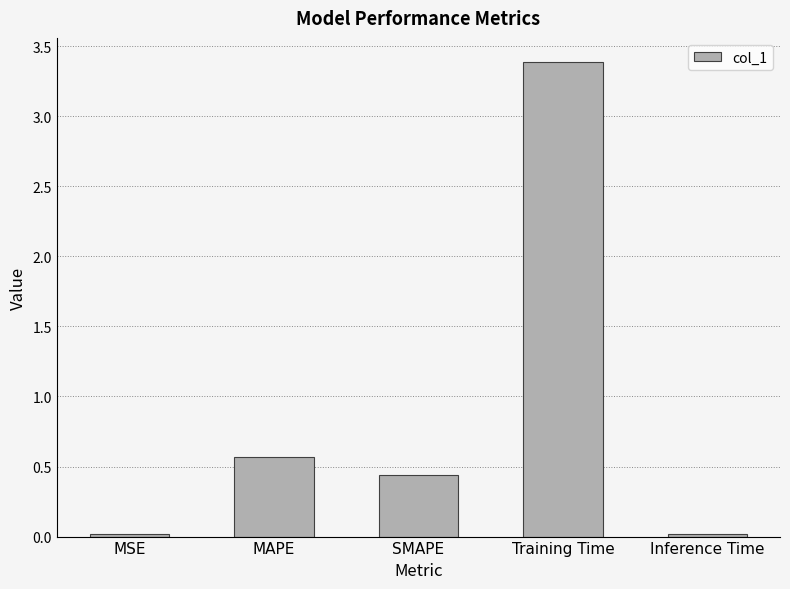

Is it true that the value at Training Time is 3.4?

True